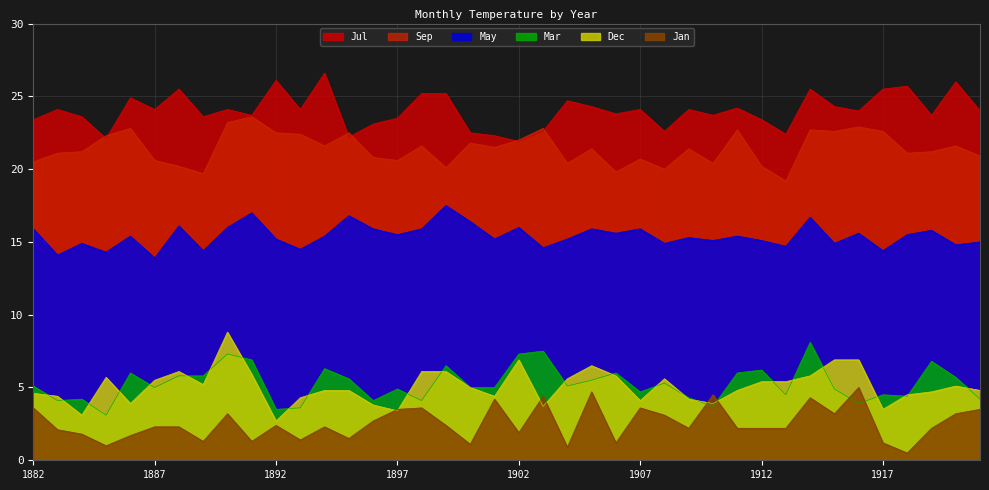

Does the chart display data point markers on the line(s)?

No